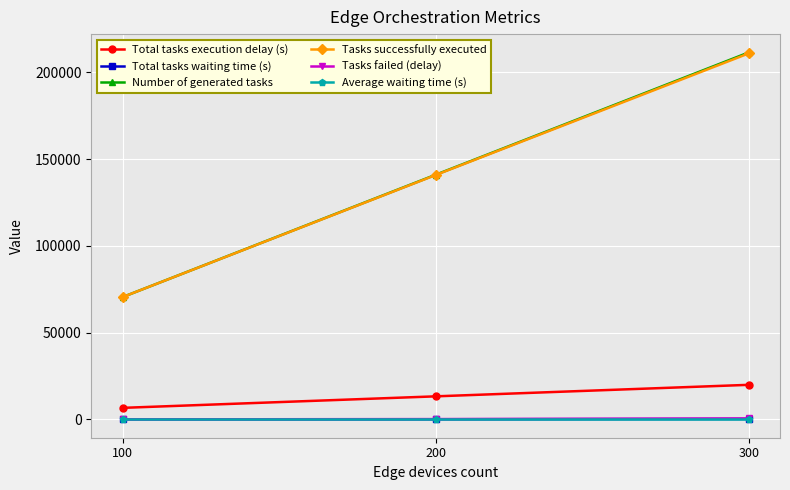

What is the difference between the Number of generated tasks values at 100 and 200?

70500.0